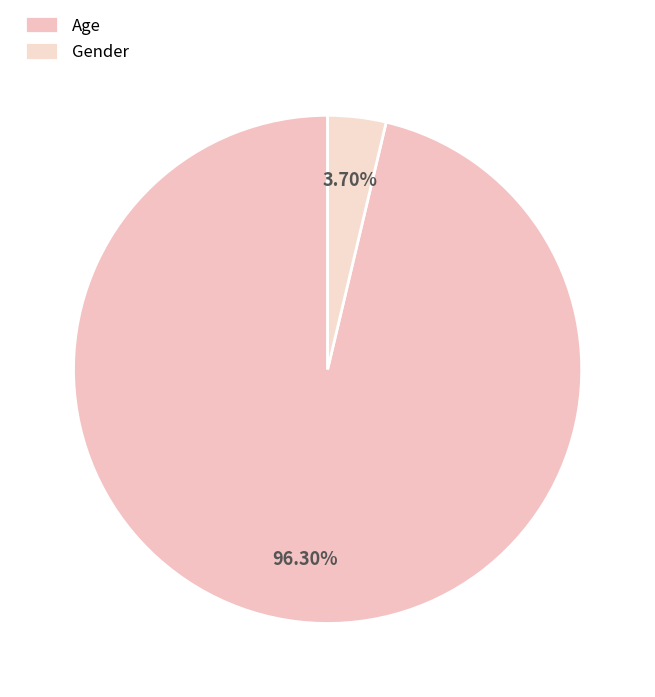

How many slices are in this pie chart?

2